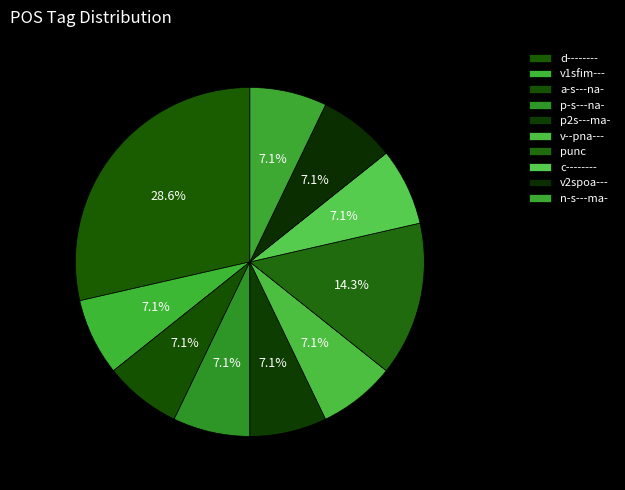

True or false: v--pna--- accounts for 20% of the total.

False